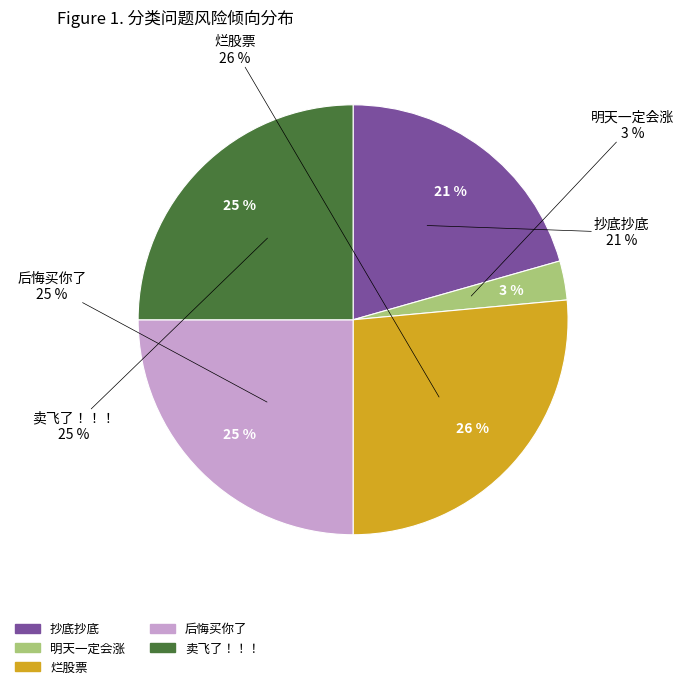

What is the smallest slice in the pie chart?

明天一定会涨